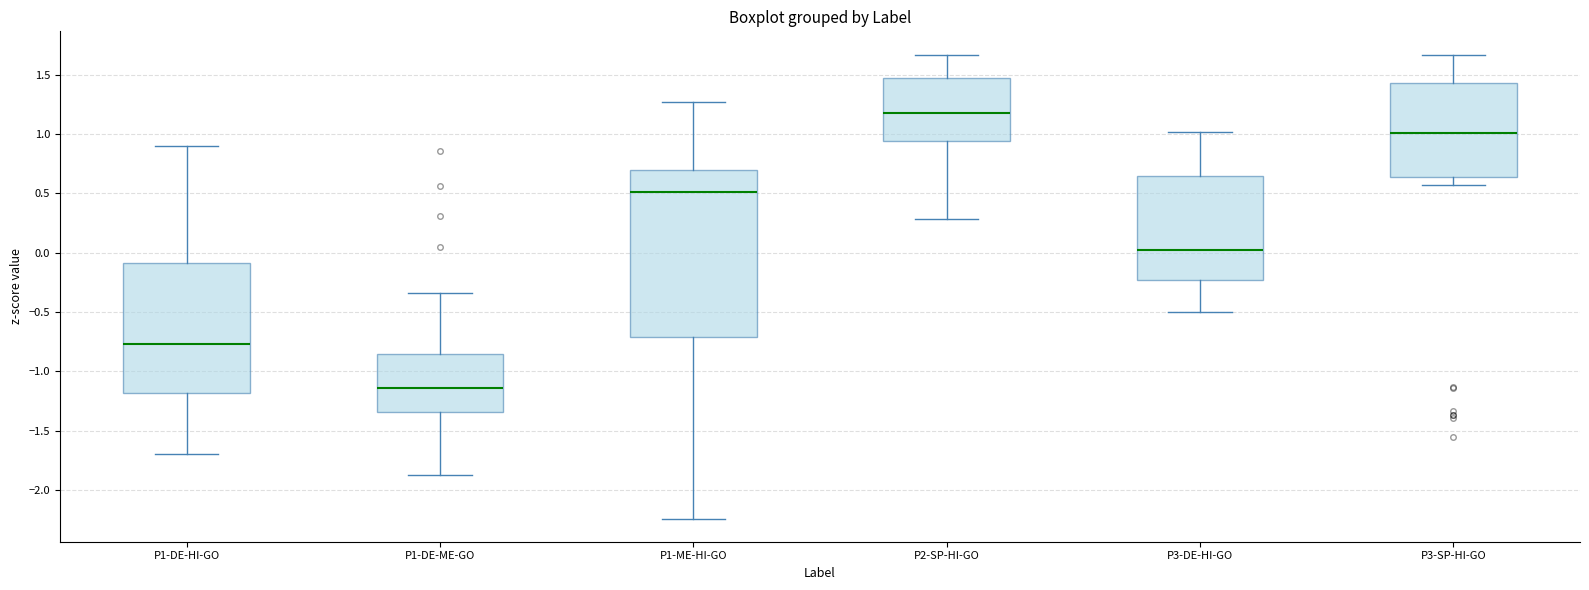

Where does the upper whisker of the box for P2-SP-HI-GO end on the y-axis? The values are not printed on the chart, so give them approximately, as read against the axis.

1.65